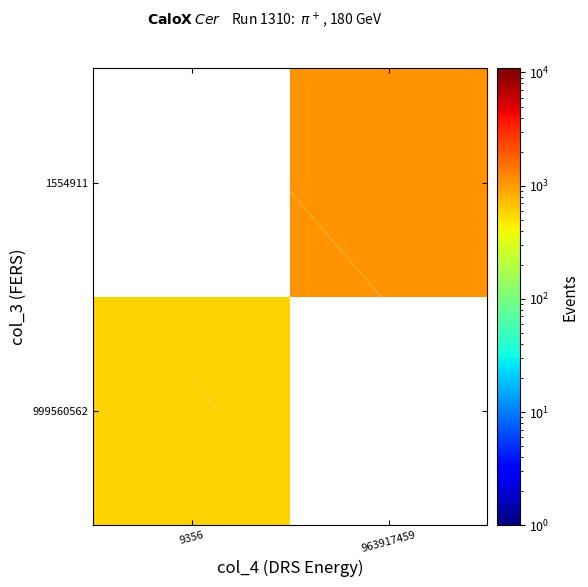

What is the difference between the maximum and minimum values in the 999560562 series?

580.5